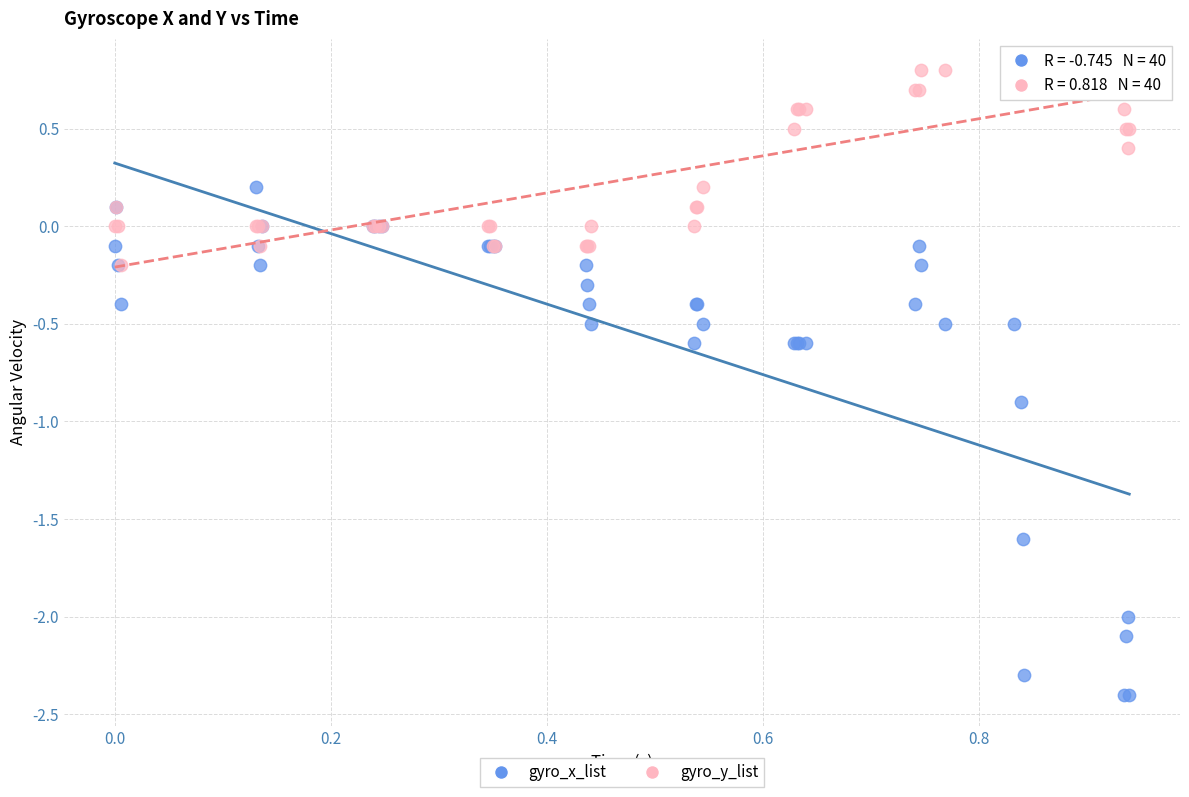

In the gyro_x_list series, what Y value is closest to -1?

-0.9